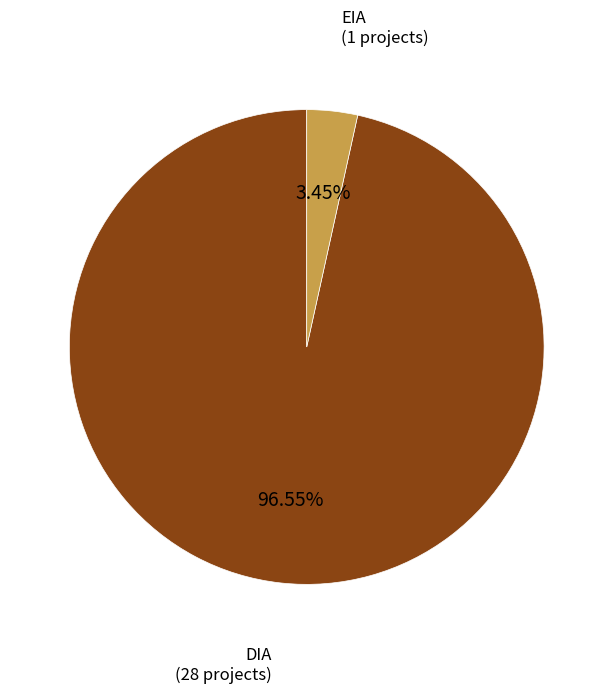

Does any single category account for the majority?

Yes